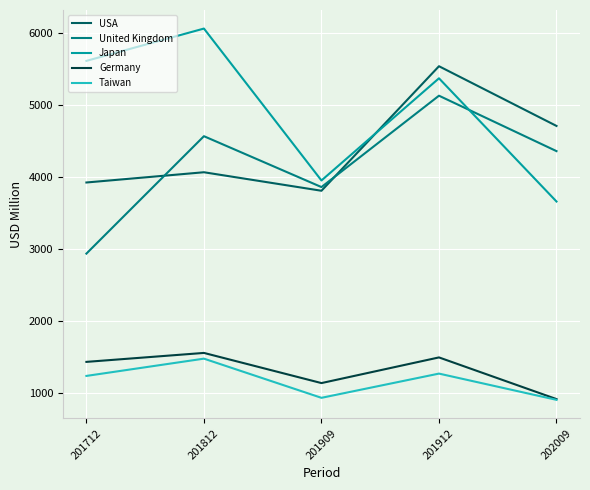

True or false: Germany and United Kingdom cross at least once.

False